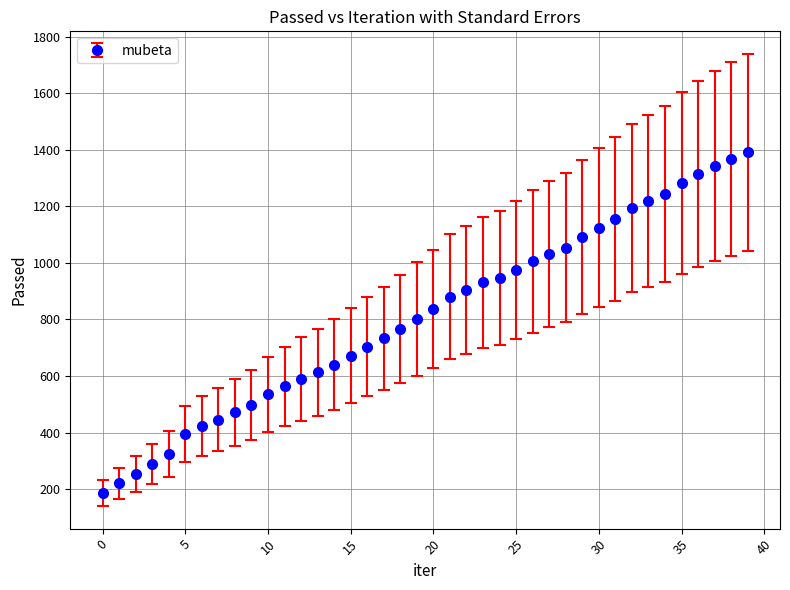

What is the difference between the maximum and minimum values?

1204